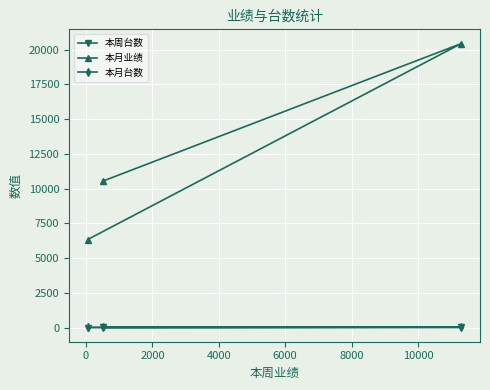

Which series has the largest total across all categories?

本月业绩